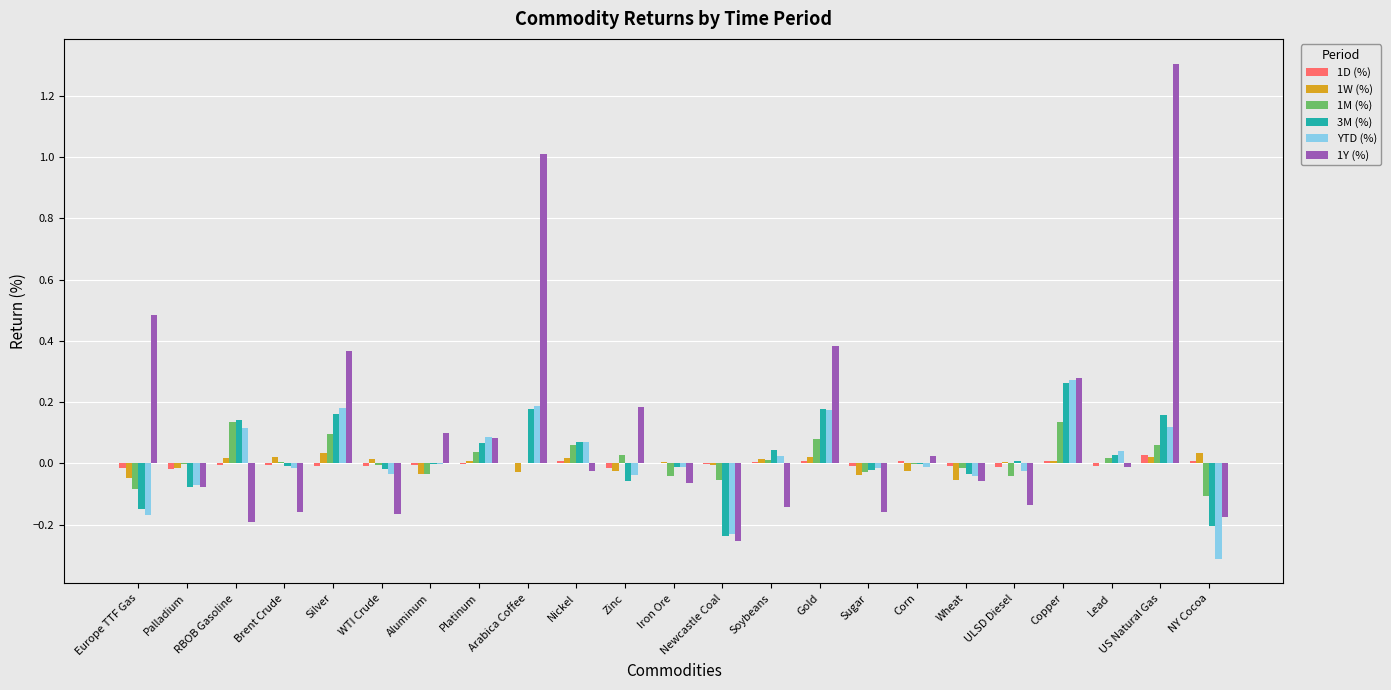

True or false: 1W (%) has a value of 0.0 at Gold.

True